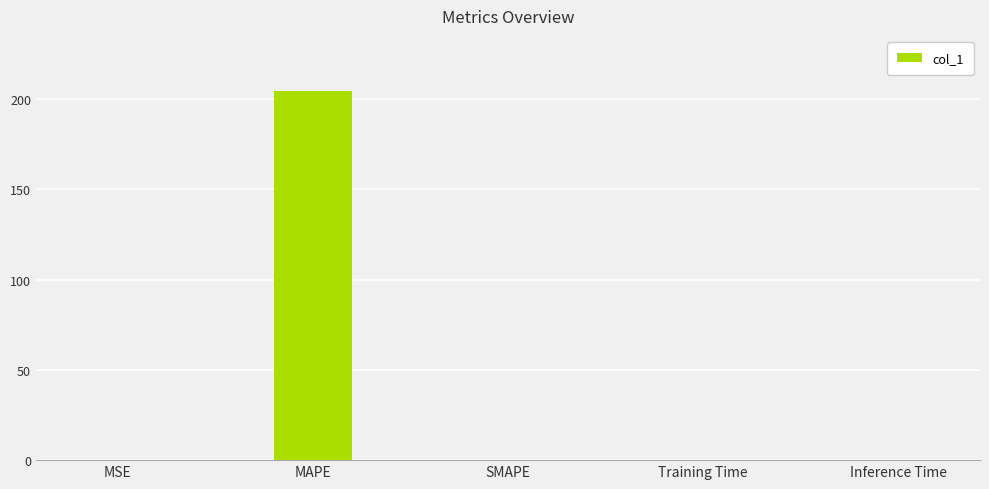

Does the chart contain stacked bars?

No